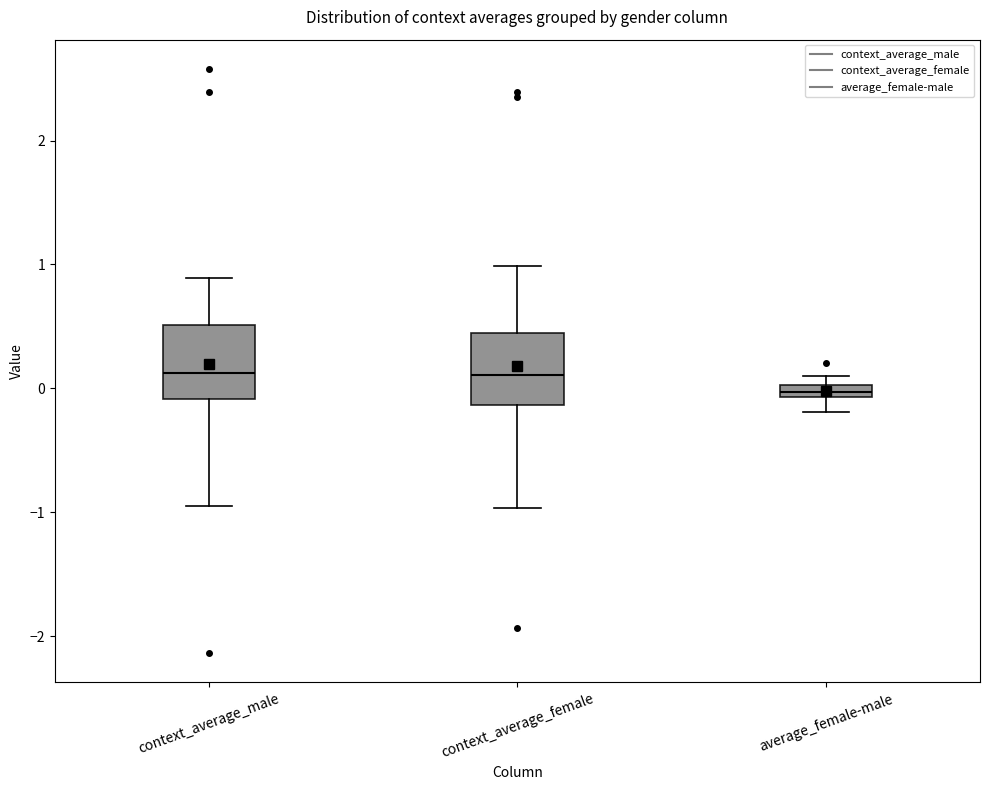

Where does the median line of the box for context_average_female sit on the y-axis? The values are not printed on the chart, so give them approximately, as read against the axis.

0.1